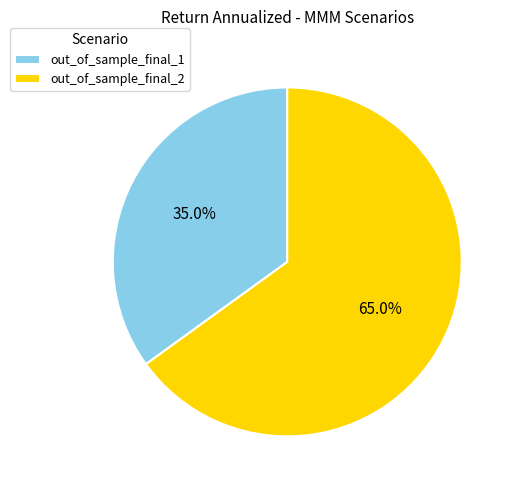

To the nearest percent, what is the difference between the out_of_sample_final_1 and out_of_sample_final_2 slice percentages?

30%